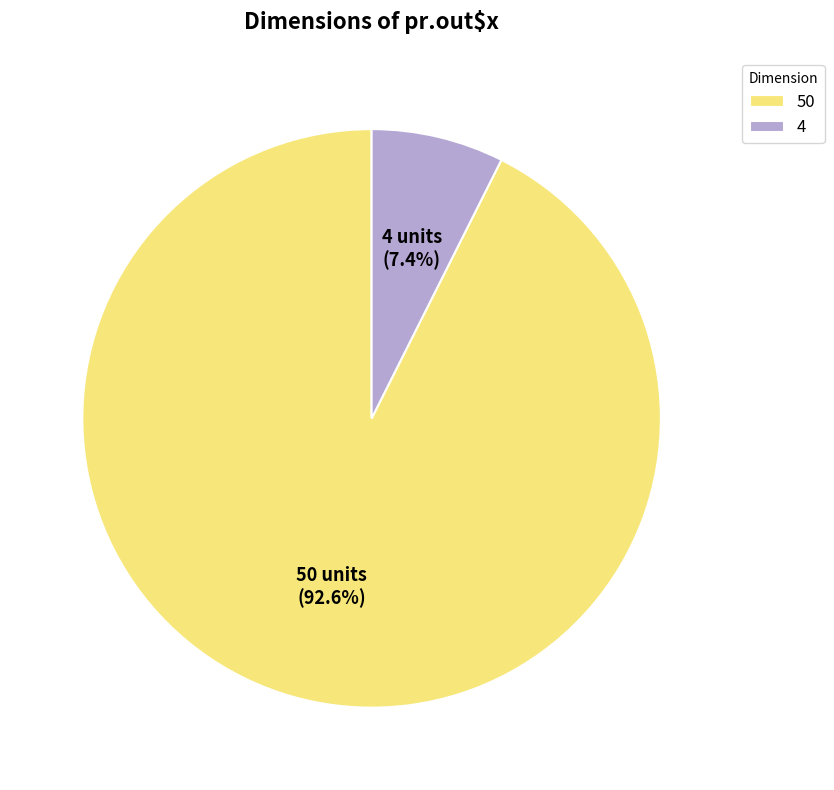

How many segments does this pie chart have?

2